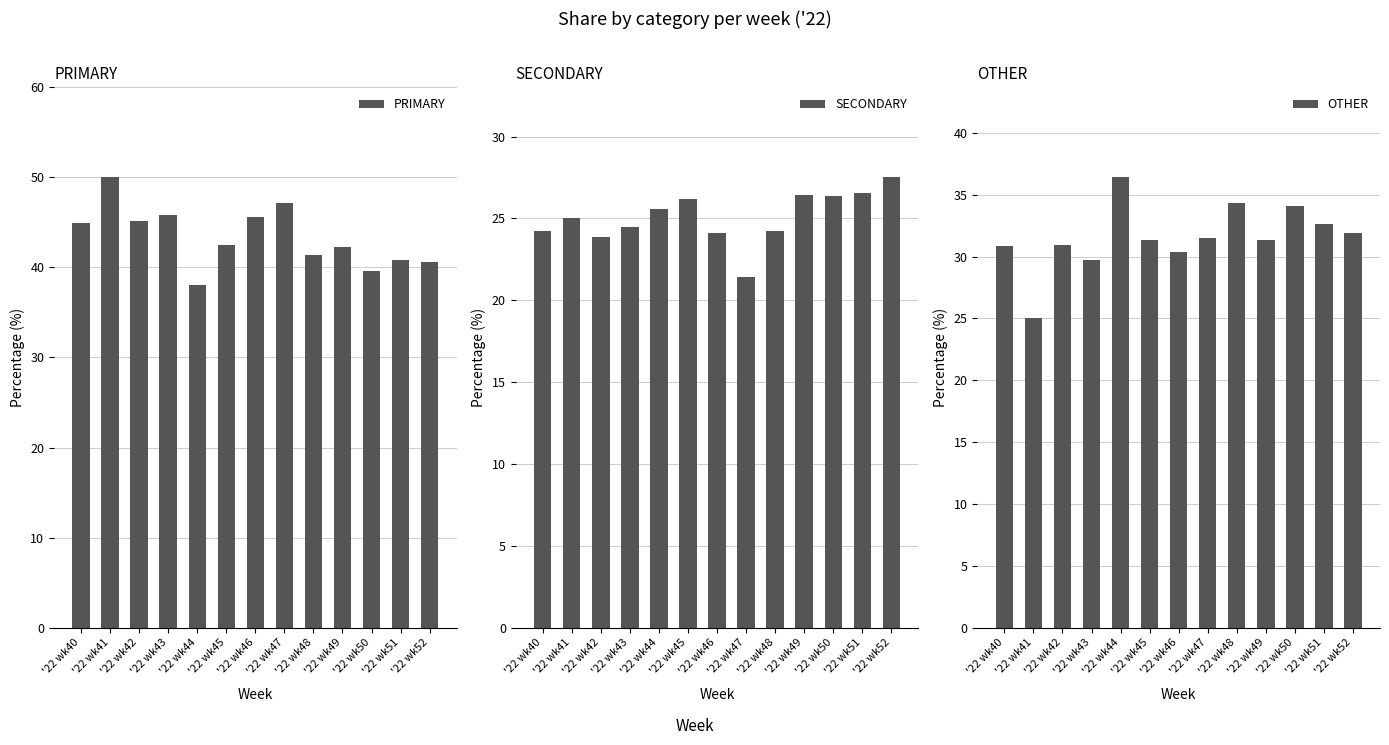

How many bars are there in each group?

3